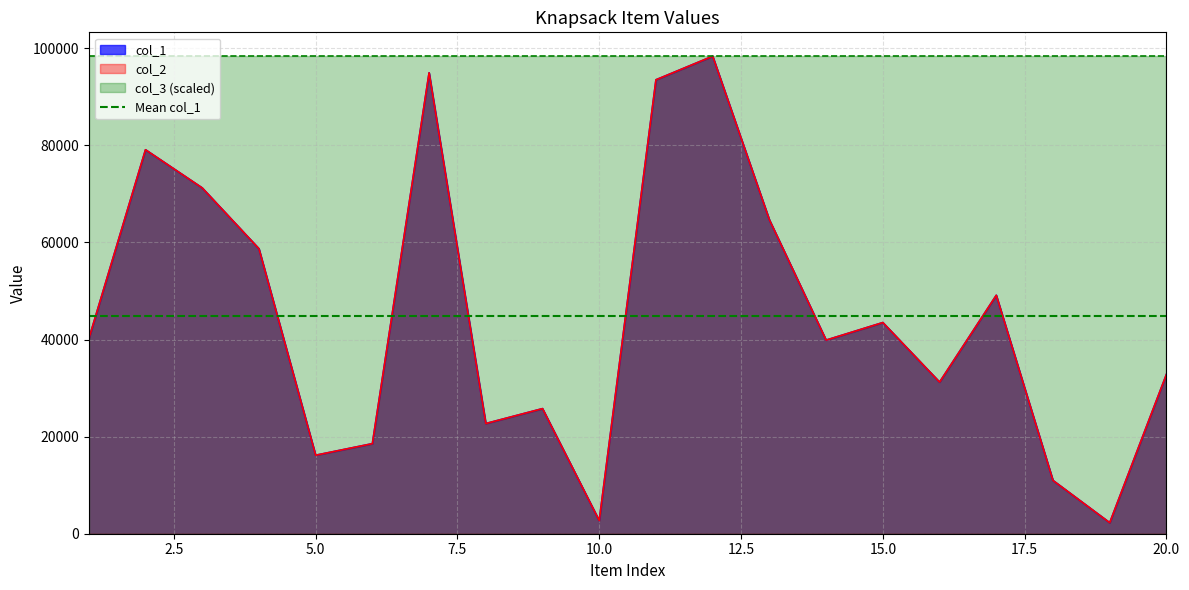

At which category does col_2 reach its first local valley?

5